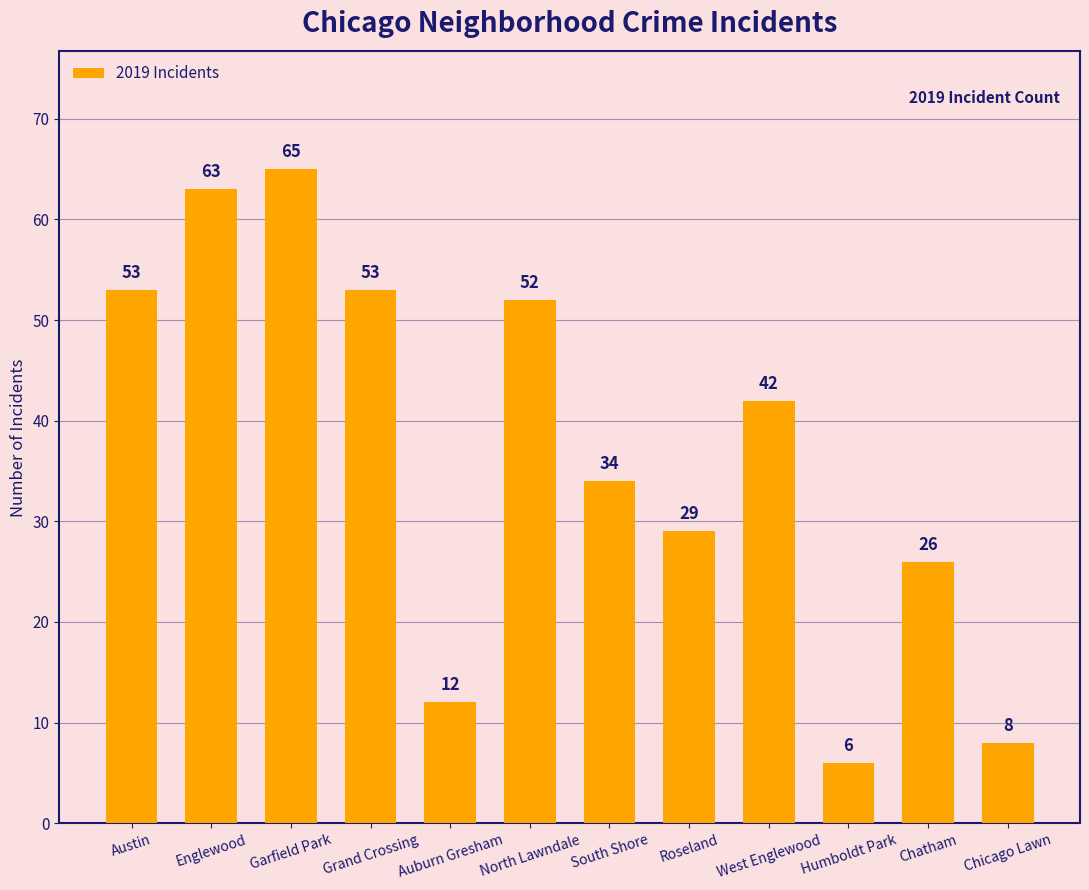

Reading left to right, what are all the values shown in this chart?

53	63	65	53	12	52	34	29	42	6	26	8